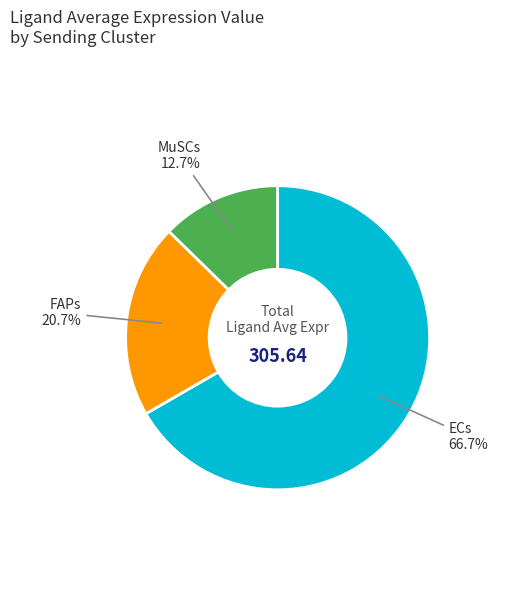

Count the number of slices in the pie.

3